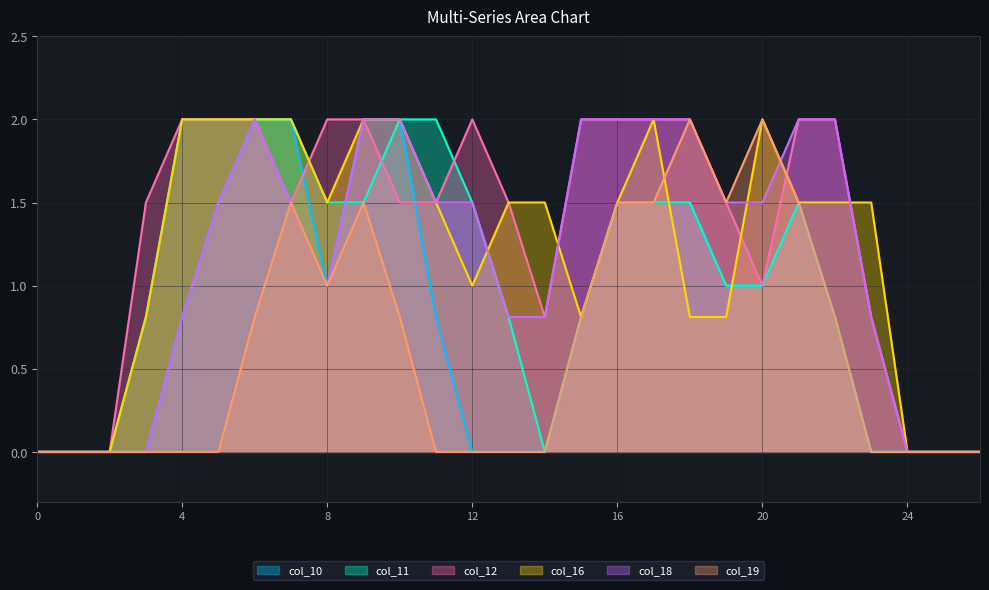

What is the difference between the col_12 values at 0 and 17?

2.0